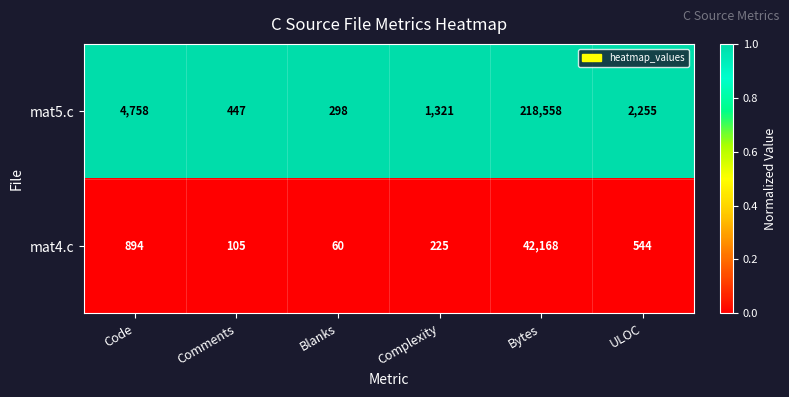

Reading right to left, extract all data points from this chart.

mat5.c: ULOC=2255	Bytes=218558	Complexity=1321	Blanks=298	Comments=447	Code=4758
mat4.c: ULOC=544	Bytes=42168	Complexity=225	Blanks=60	Comments=105	Code=894